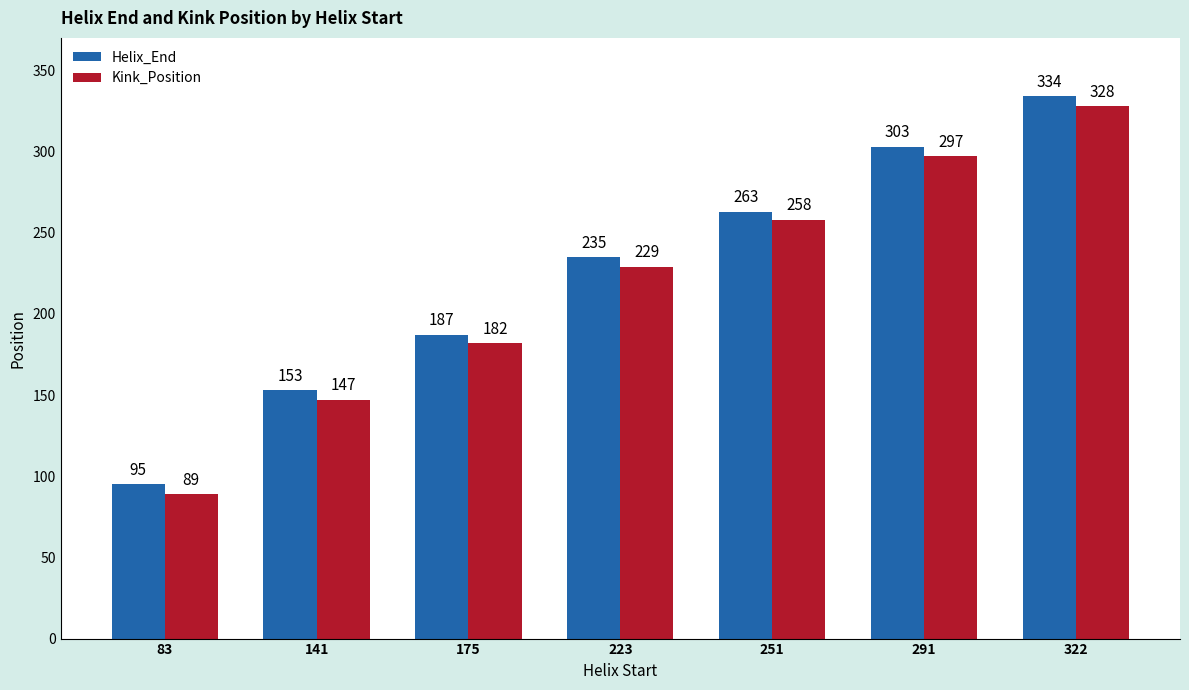

How many Helix_End values are between 153 and 303?

5